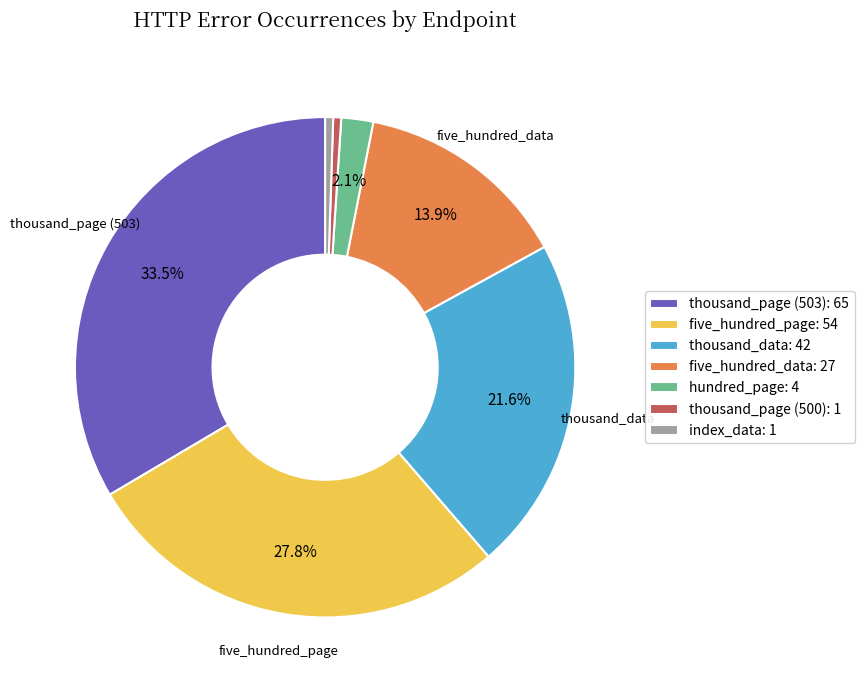

Do five_hundred_page and thousand_page (503) together represent more than half of the pie?

Yes